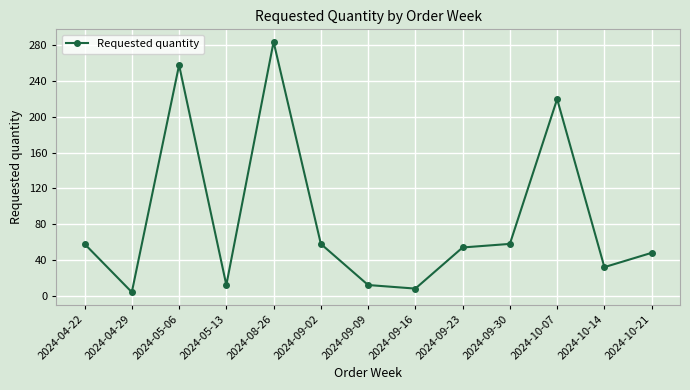

What is the difference between the maximum and minimum values?

280